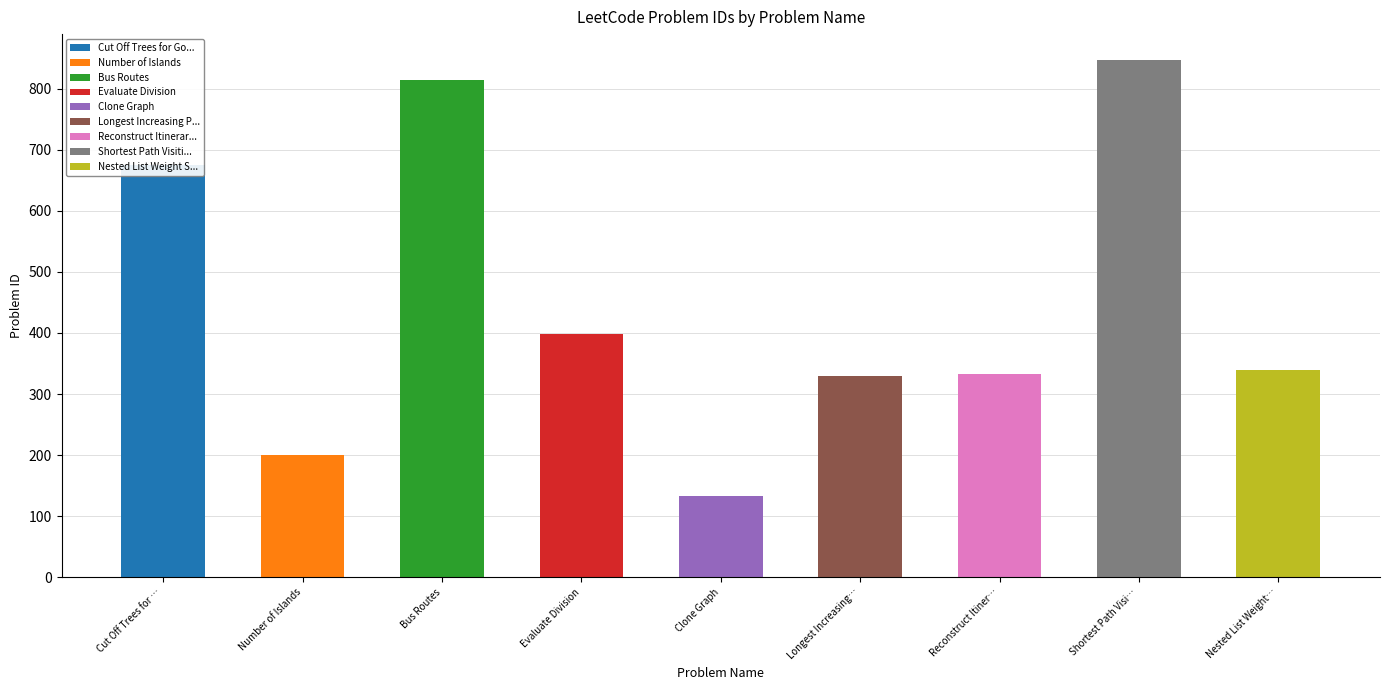

How many values are below 339?

4